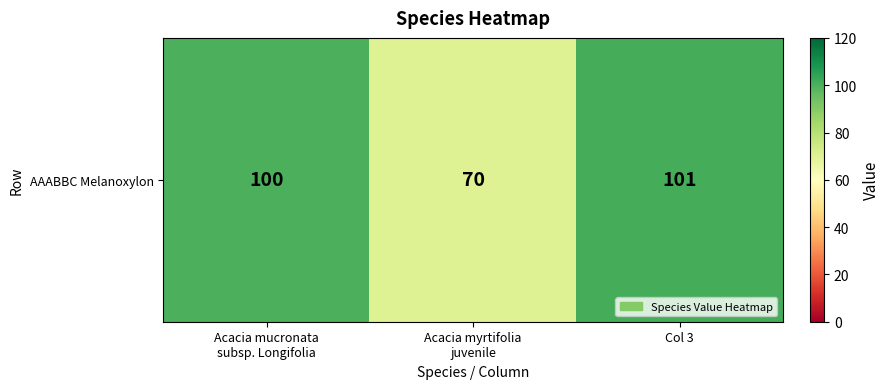

Approximately how many times larger is the value at Acacia mucronata
subsp. Longifolia compared to Col 3?

1.0